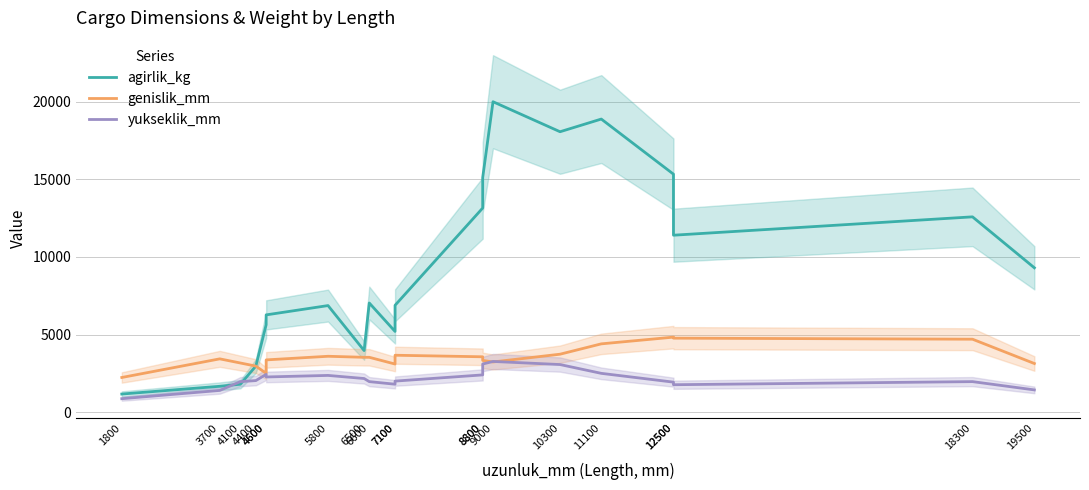

At which category is the sum across all series the highest?

9000